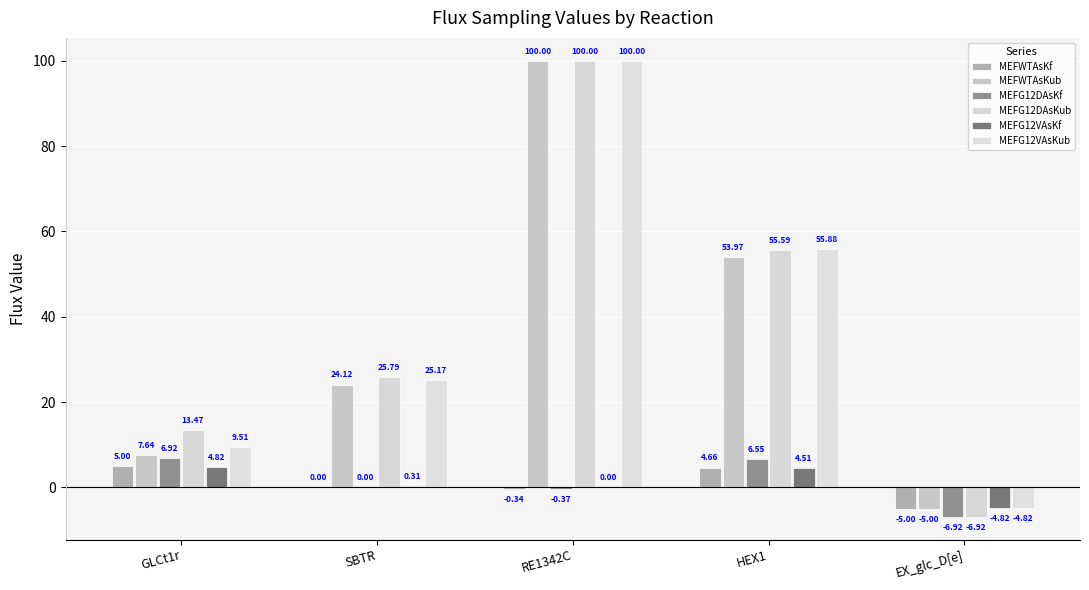

The MEFG12DAsKub series shows 100.0 at RE1342C. True or false?

True